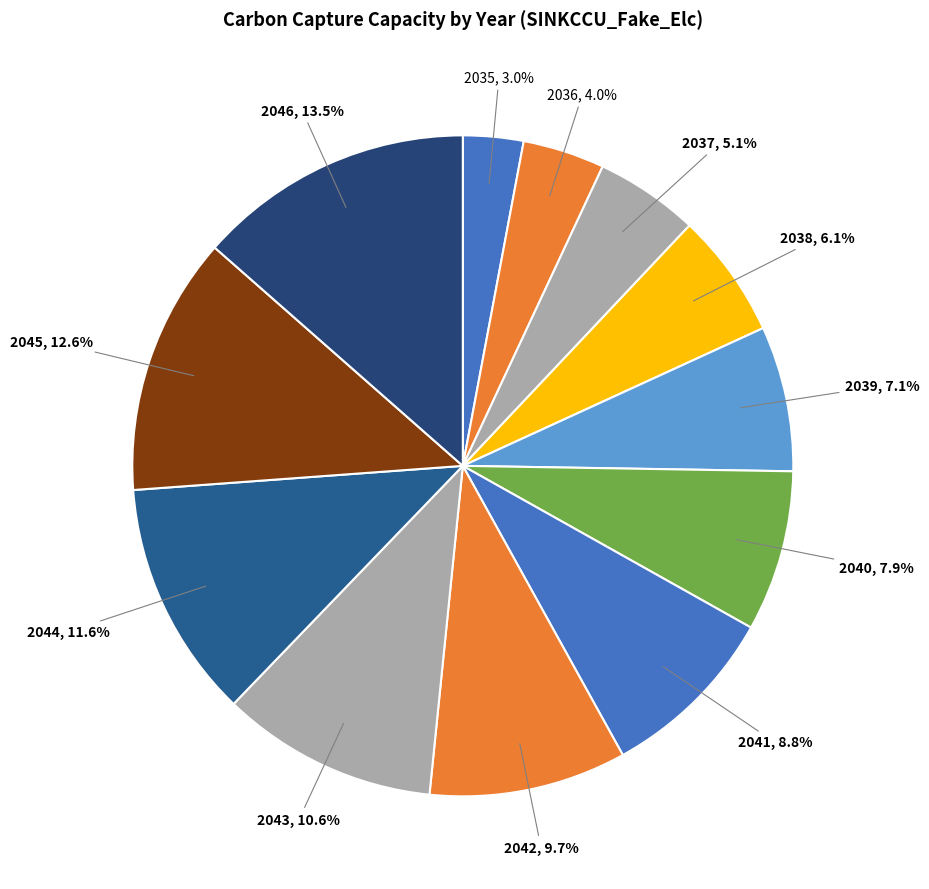

To the nearest percent, what is the combined percentage of 2043 and 2038?

17%